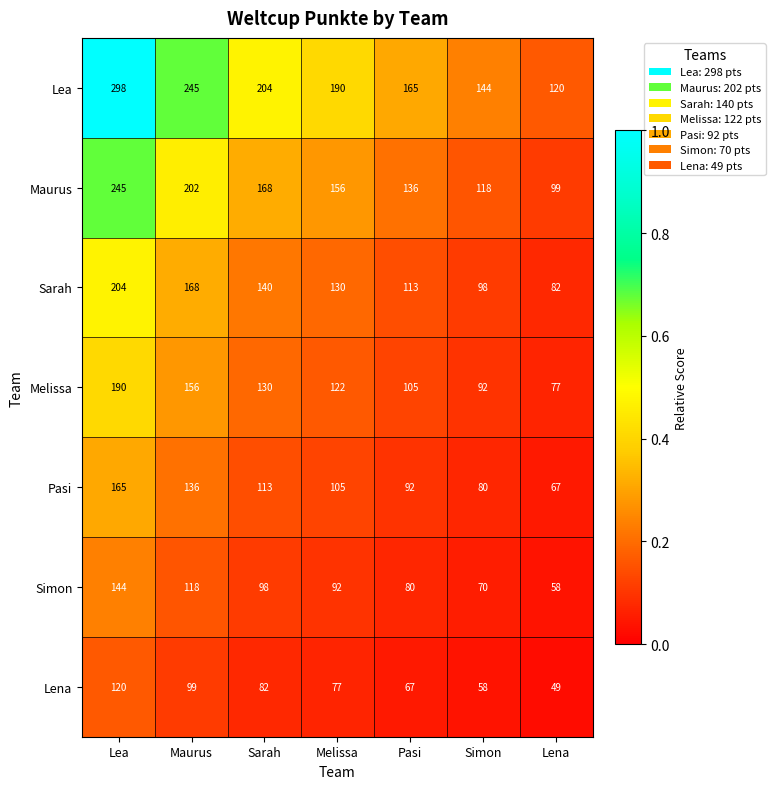

What is the sum of the Maurus values at Sarah and Melissa?

324